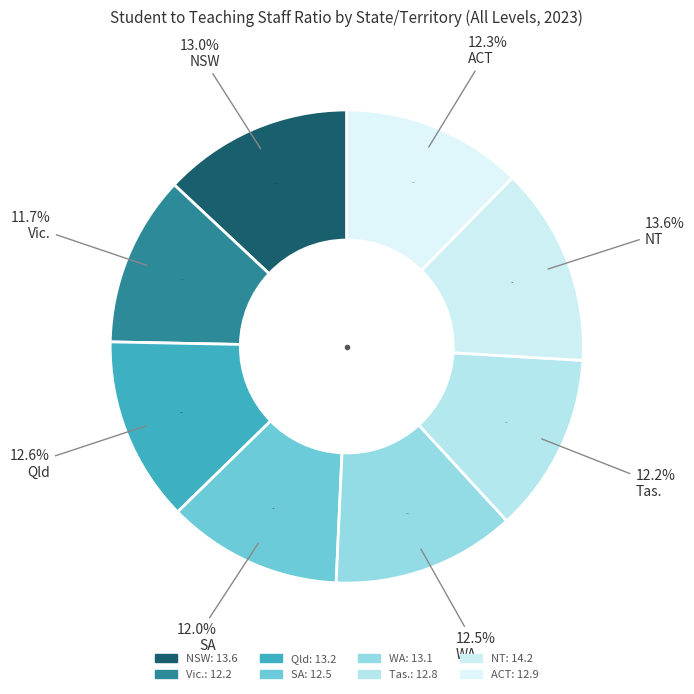

Is it true that NSW is 13% of the pie?

True